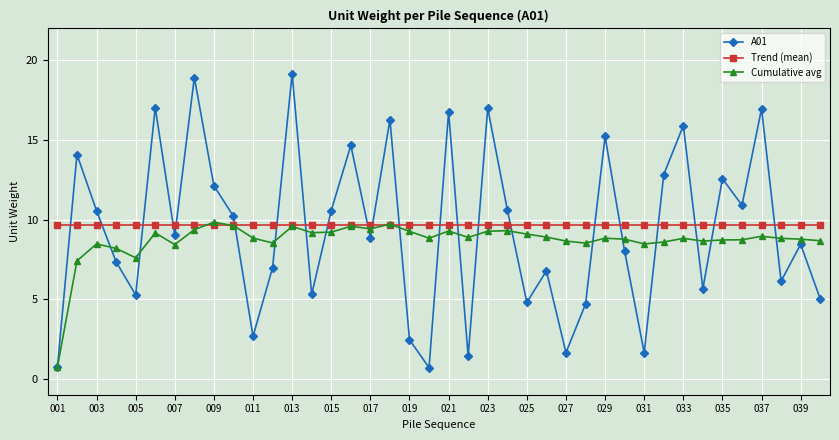

What is the value of the Trend (mean) point at the 1st from the left?

9.7